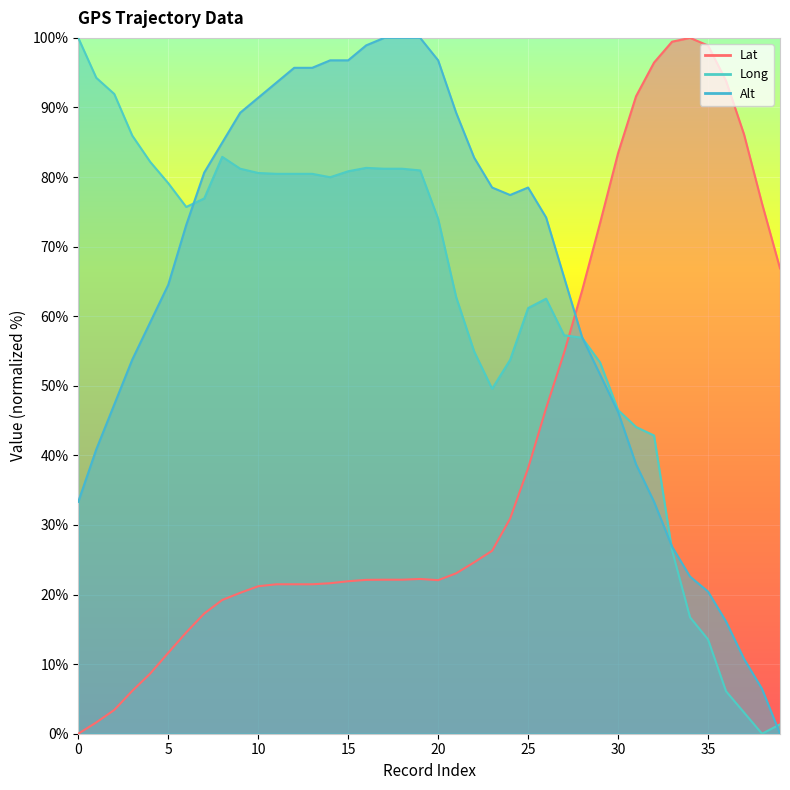

What is the average value of the Lat series?

40.4